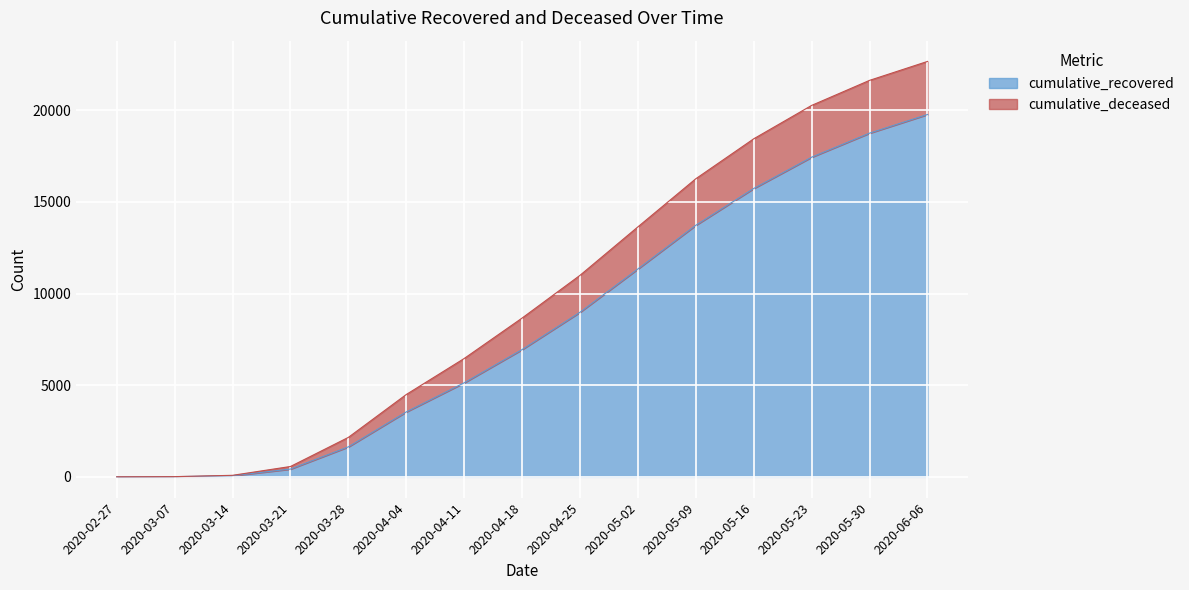

True or false: cumulative_recovered and cumulative_deceased cross at least once.

False